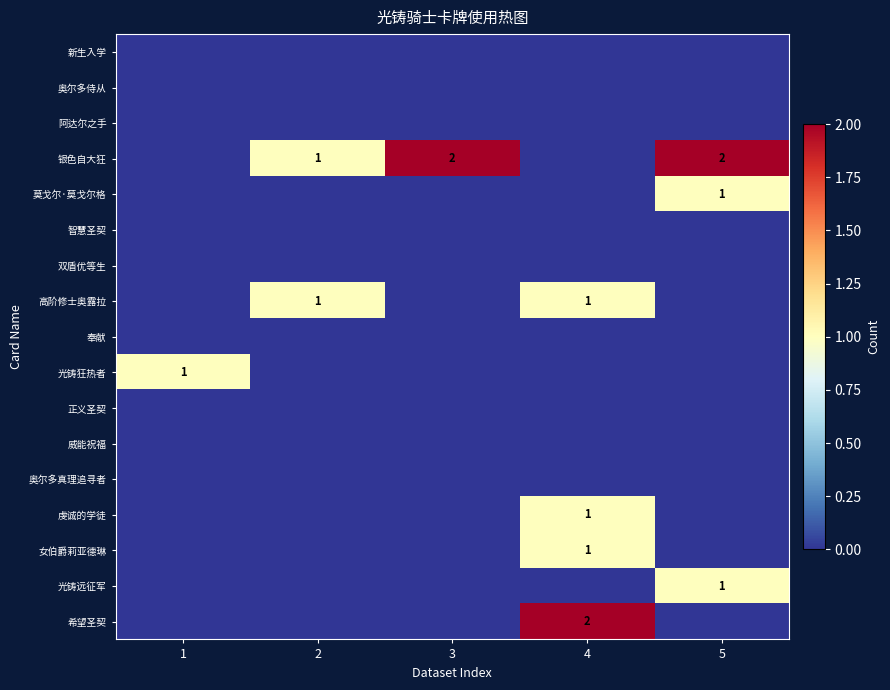

Is it true that 银色自大狂 equals 2 at 5?

True